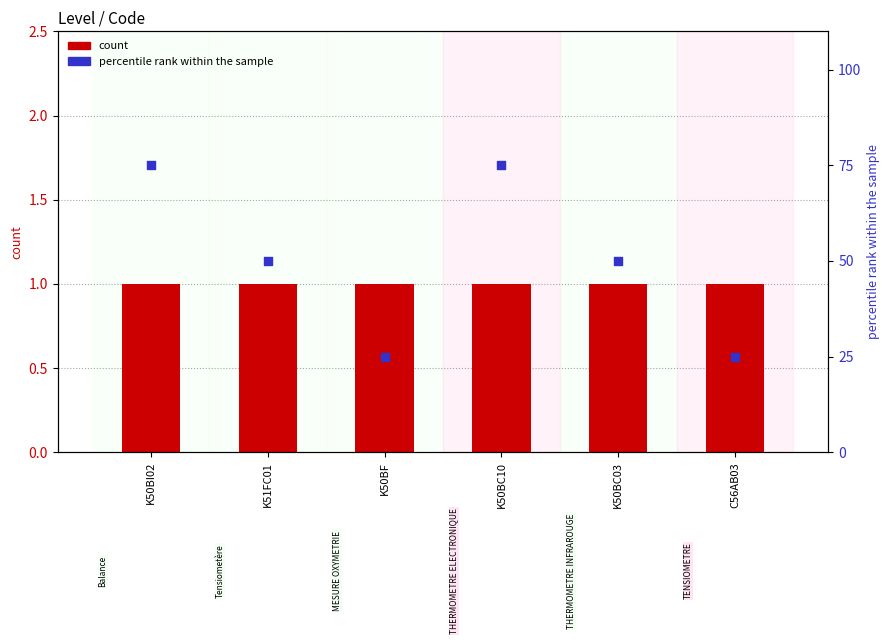

Which series contains the highest Y value?

percentile rank within the sample